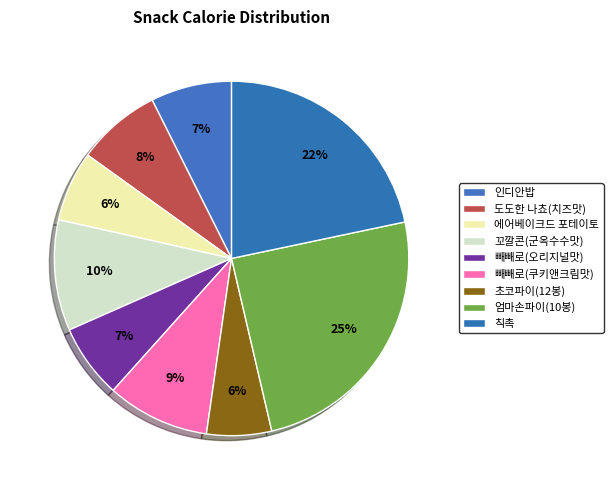

To the nearest percent, what is the average slice percentage?

11%